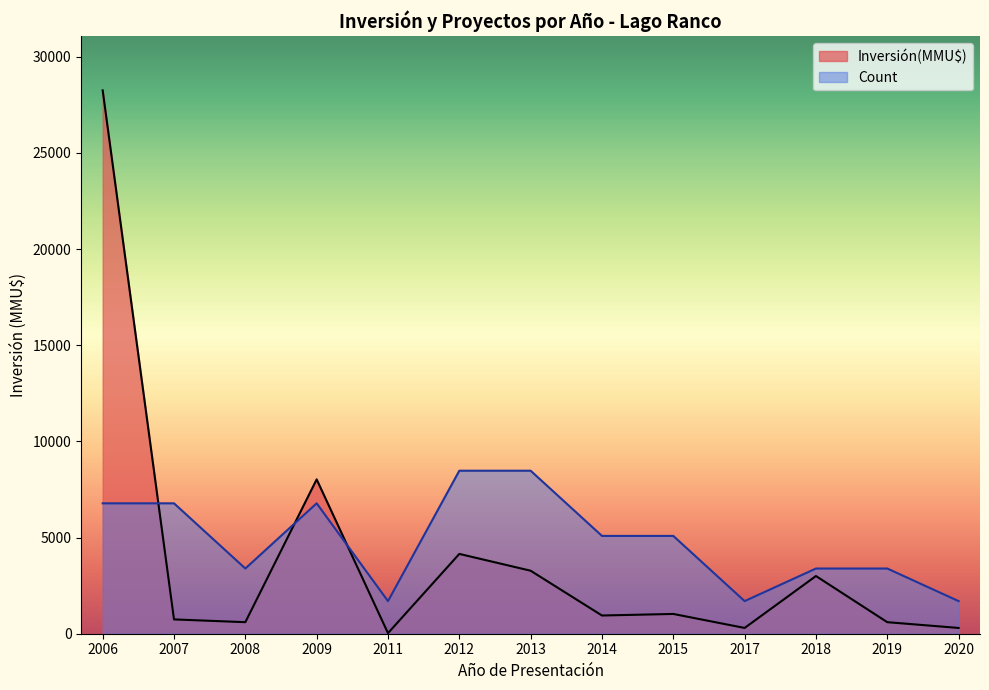

Is the value of Inversión(MMU$) at 2015 greater than the value of Count at 2013?

No